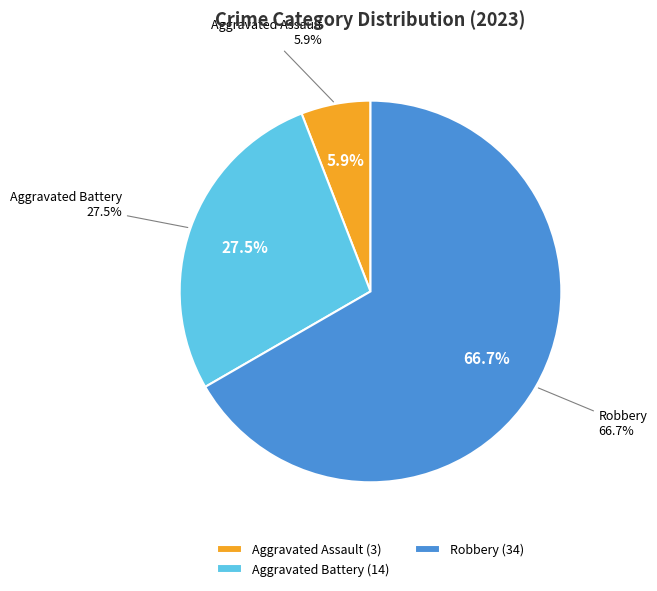

Which slice is the largest?

Robbery